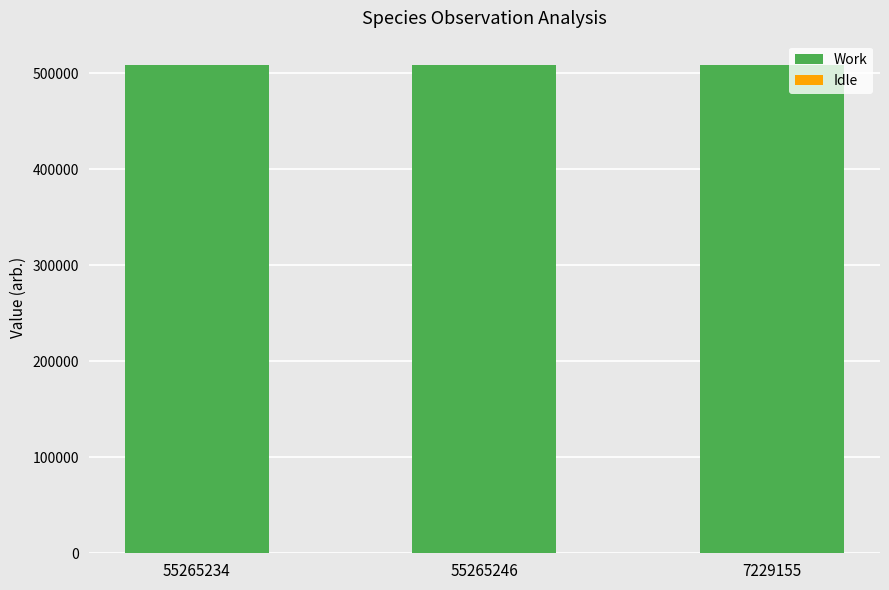

Does the chart contain stacked bars?

Yes